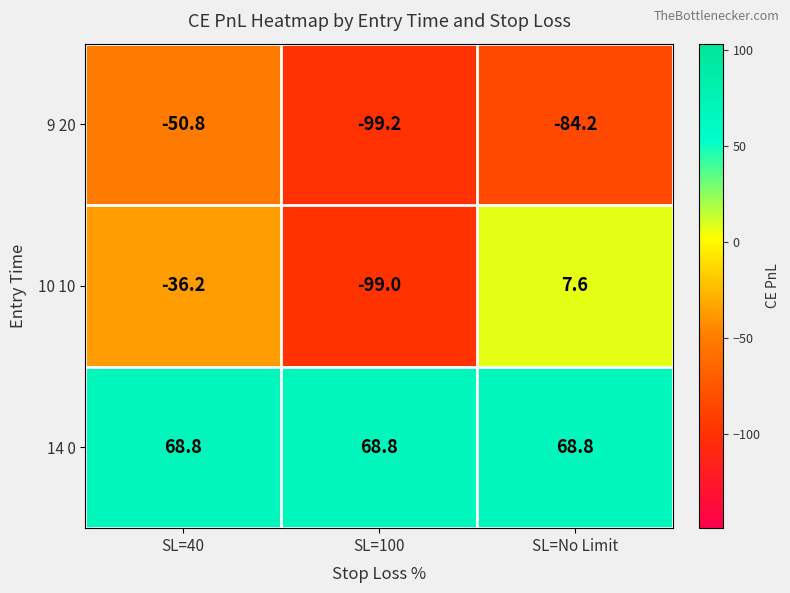

At which label does 10 10 reach its minimum?

SL=100